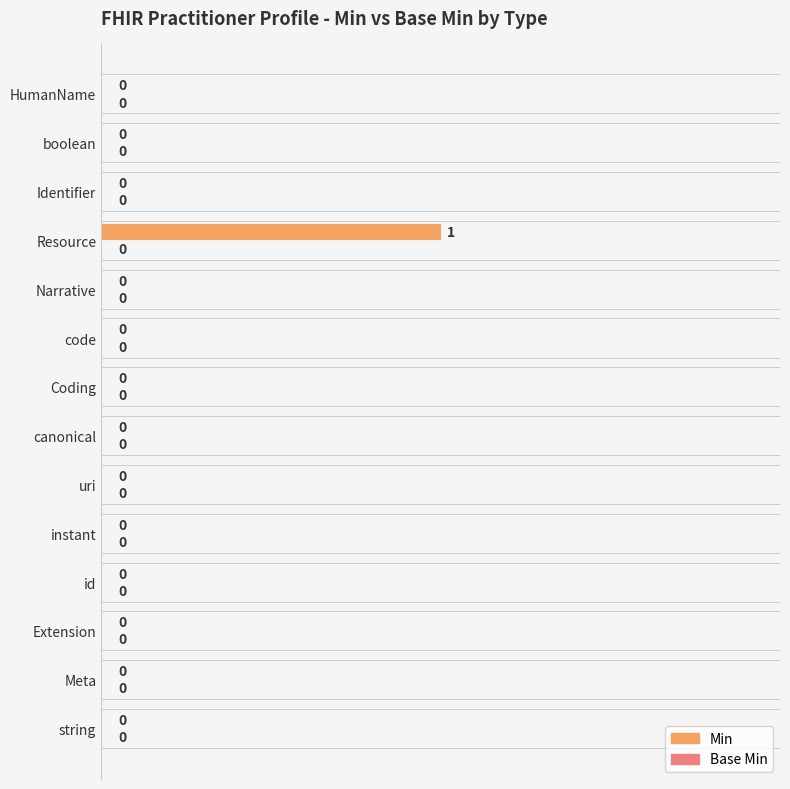

Reading bottom to top, list all the values displayed in this chart.

string=0	Meta=0	Extension=0	id=0	instant=0	uri=0	canonical=0	Coding=0	code=0	Narrative=0	Resource=1	Identifier=0	boolean=0	HumanName=0